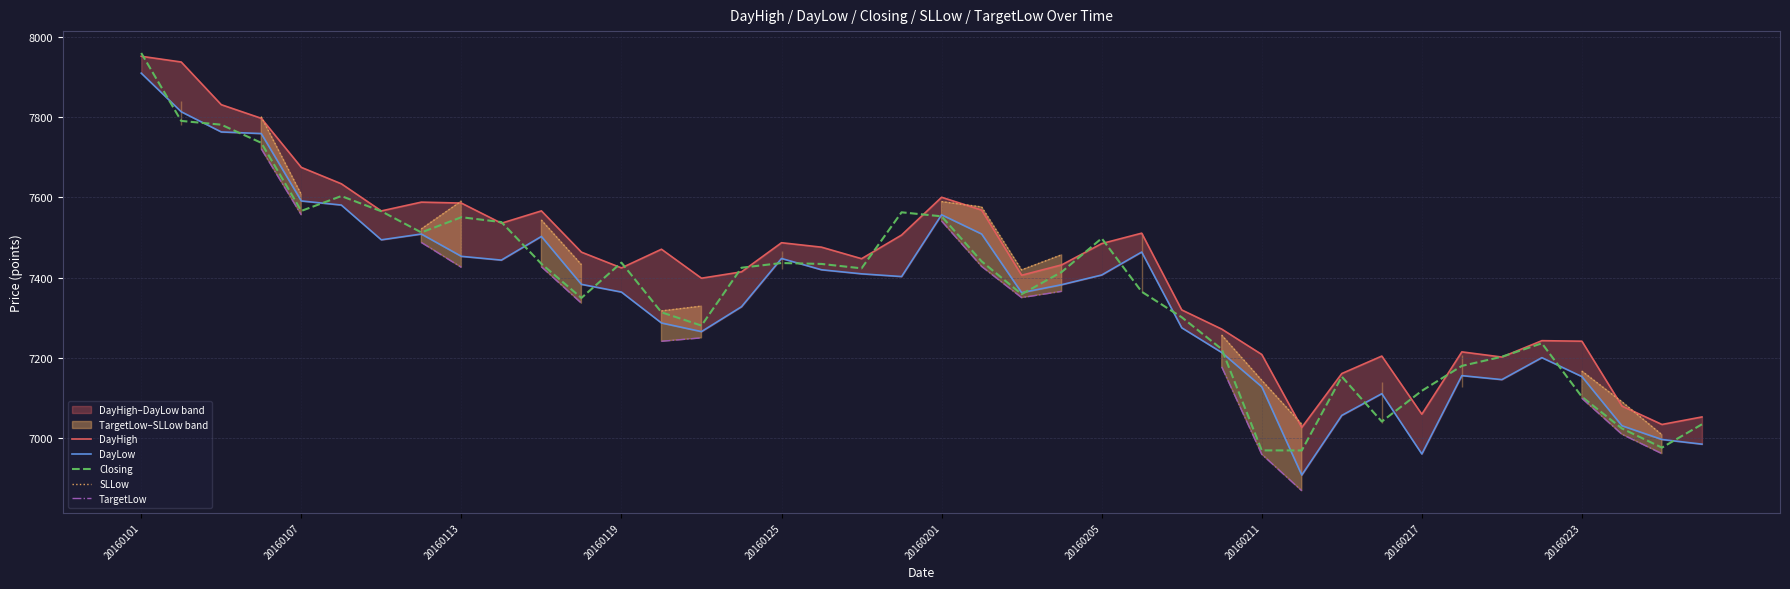

Which has a higher value, 35 or 33?

35